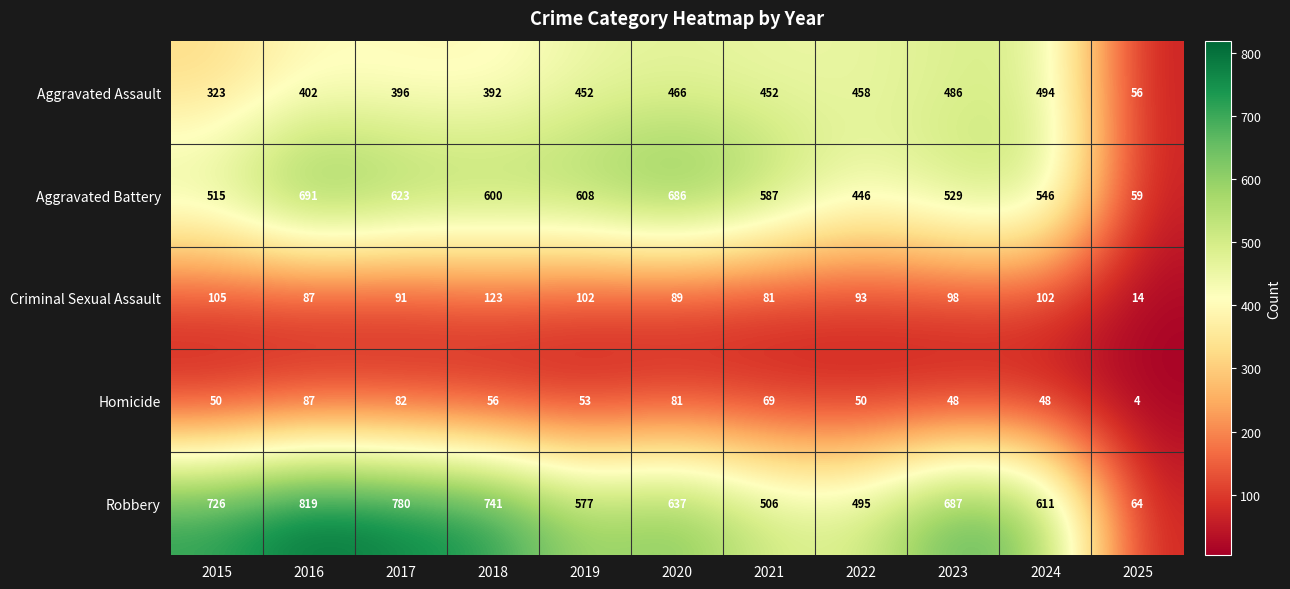

At which label does Aggravated Assault reach its peak?

2024